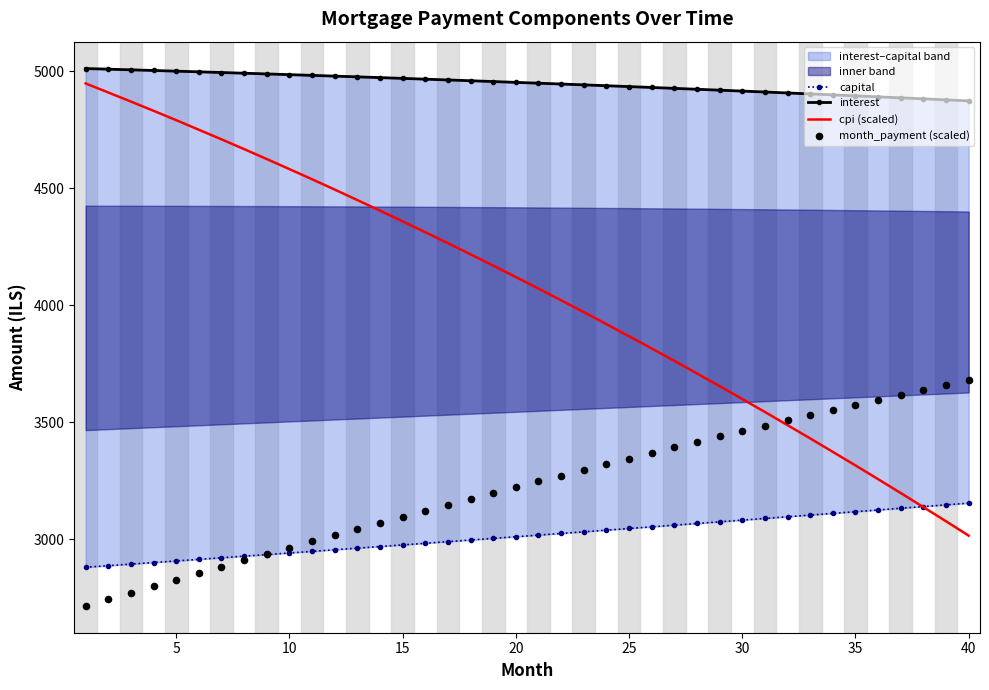

Which series has the widest spread of Y values?

cpi (scaled)